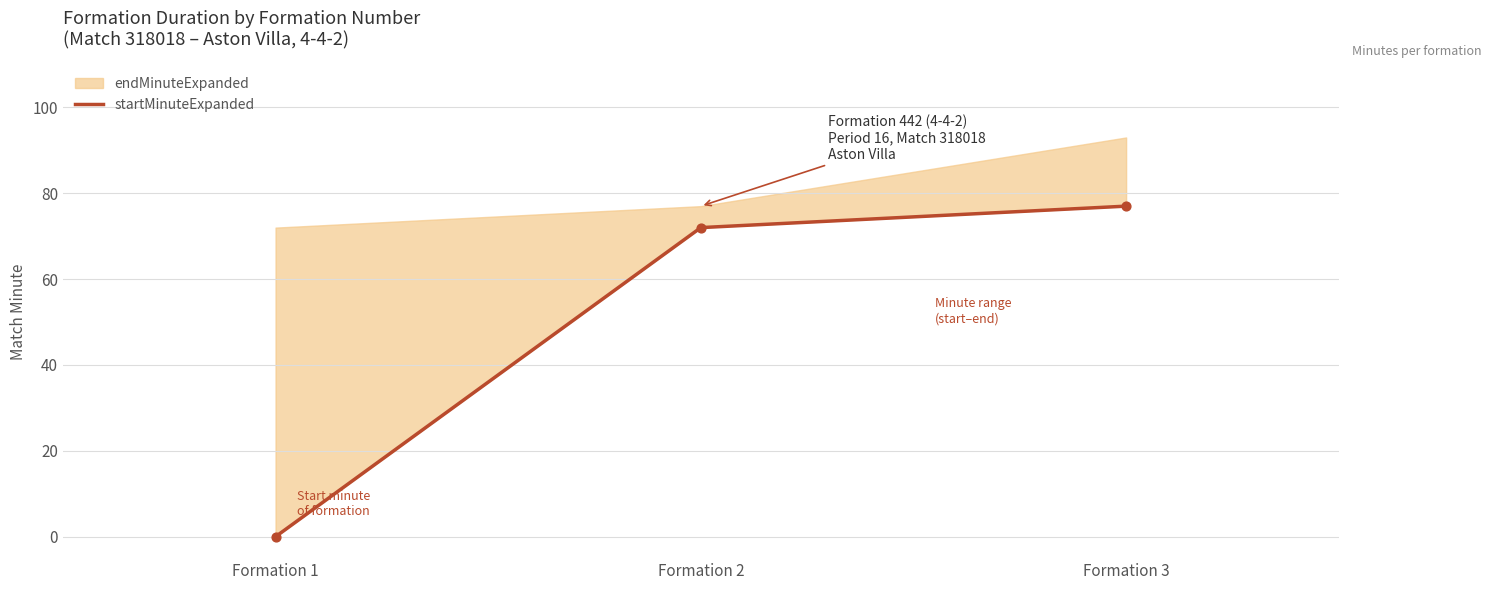

Between Formation 3 and Formation 2, which is larger?

Formation 3